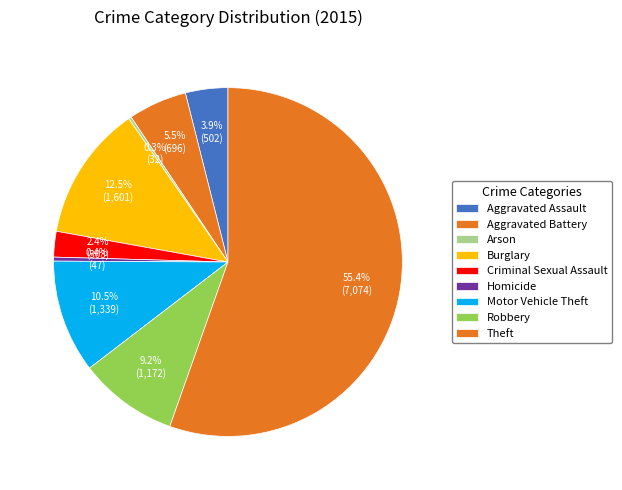

To the nearest percent, what is the average slice percentage?

11%